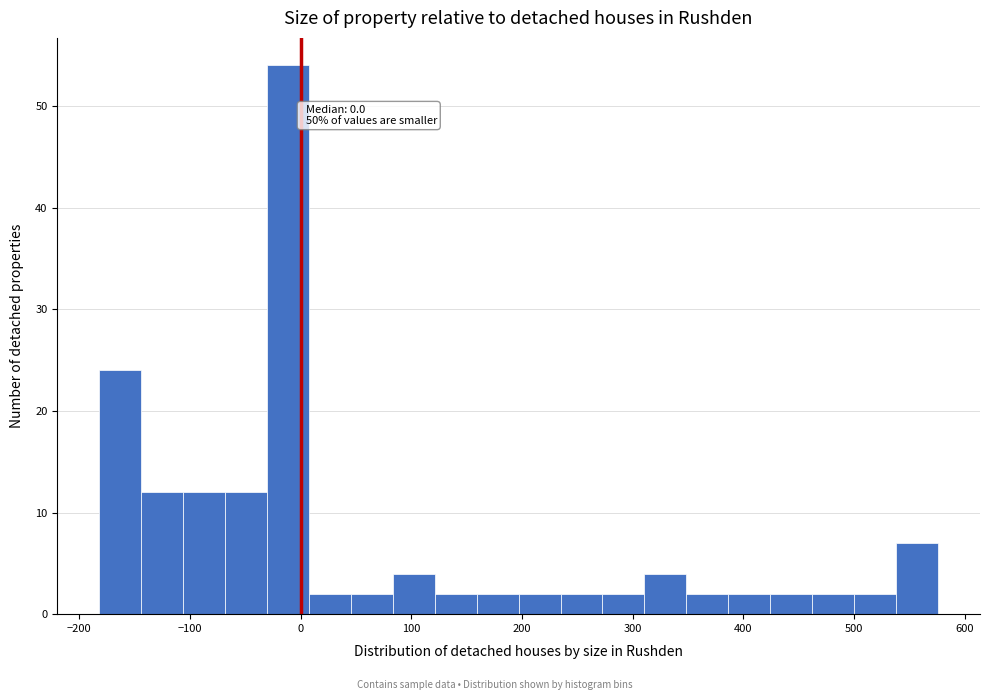

Read against the x-axis, roughly where is the centre of the tallest bar?

-10